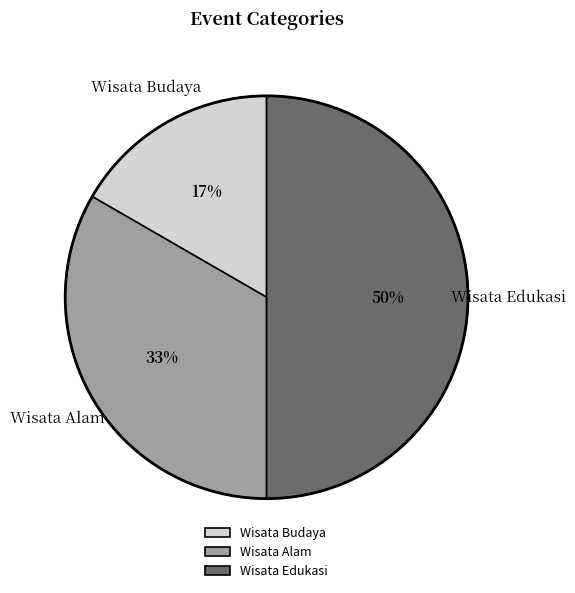

What percentage is the Wisata Budaya slice, to the nearest percent?

17%